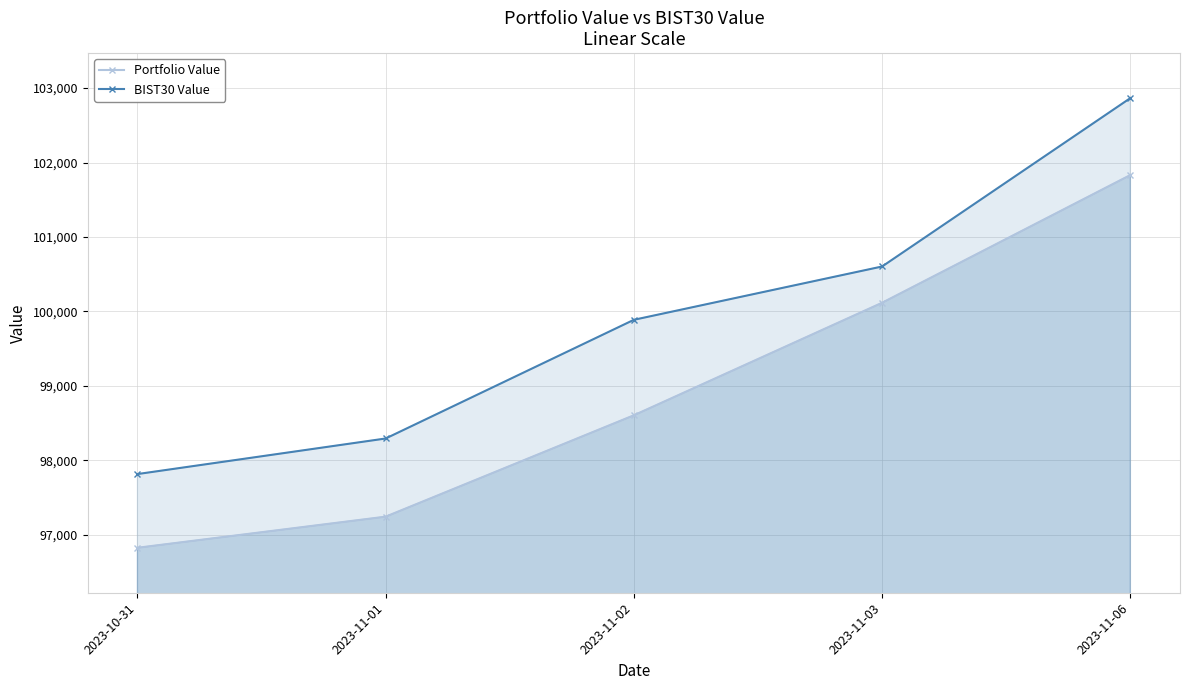

Which series has the largest range (max minus min)?

BIST30 Value